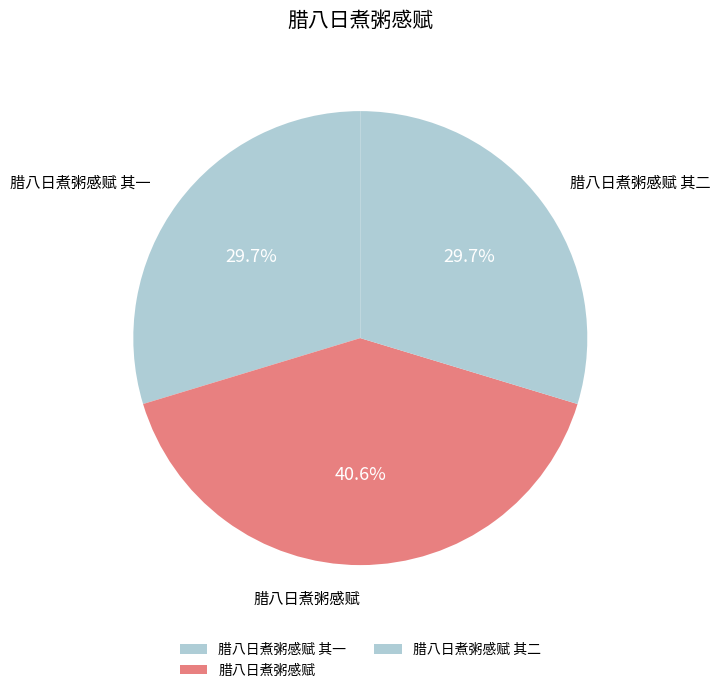

How many segments does this pie chart have?

3